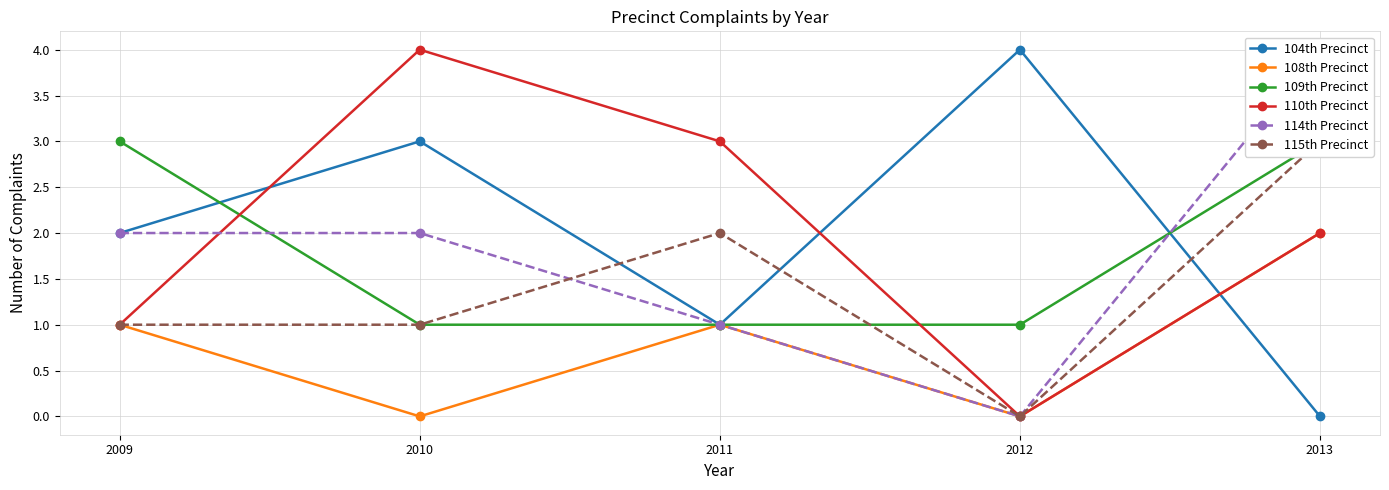

How many interior local peaks does the 115th Precinct series have?

1